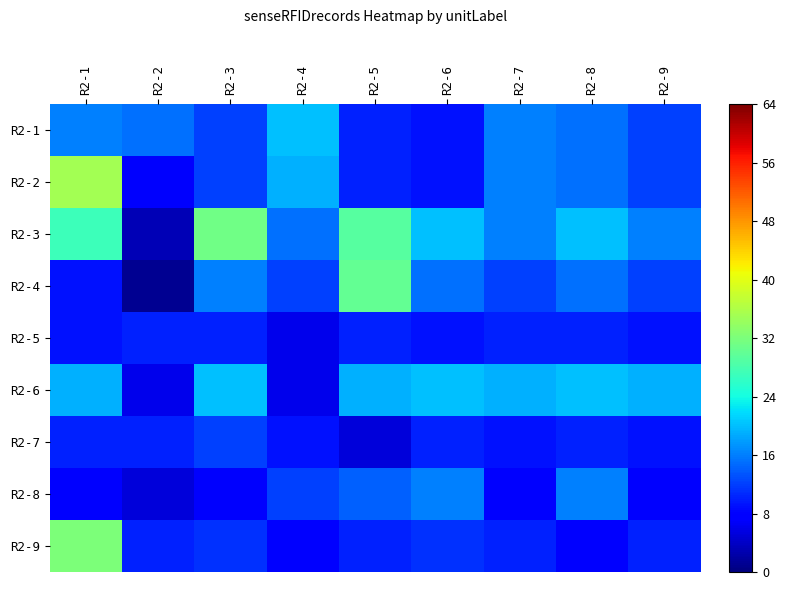

At R2-3, list the series in order from smallest to largest.

R2-8, R2-5, R2-9, R2-1, R2-2, R2-7, R2-4, R2-6, R2-3